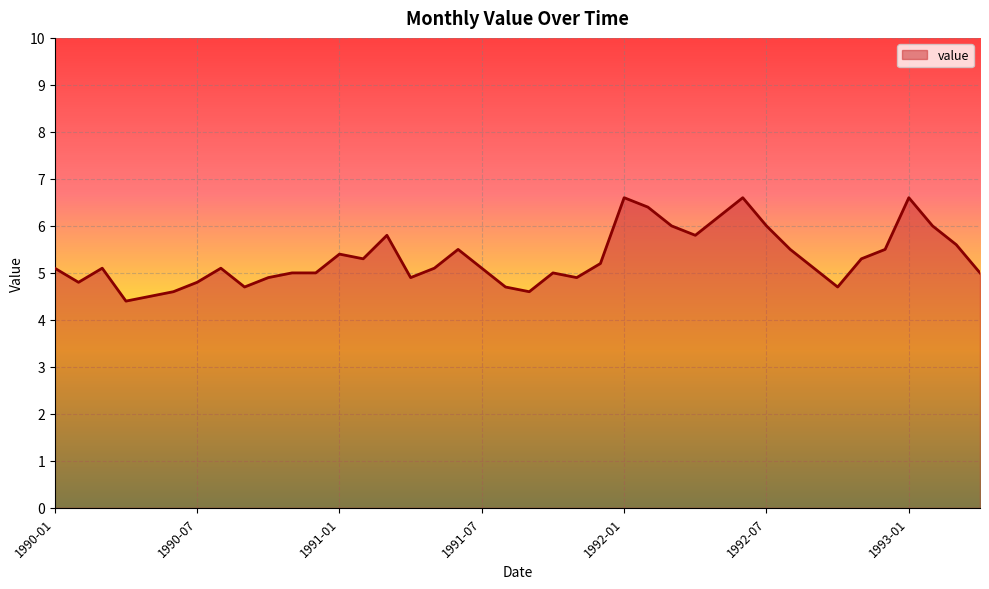

What is the smallest value displayed?

4.4